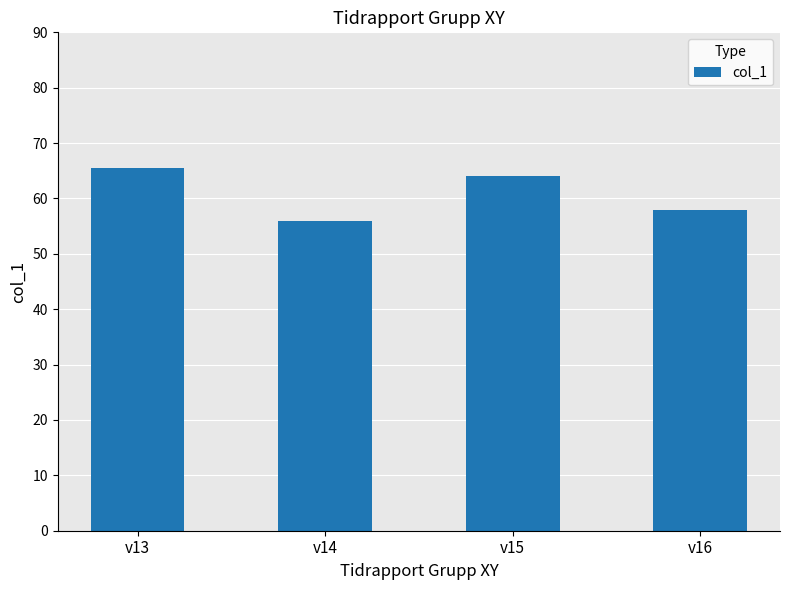

What is the sum of the values at v14 and v15?

120.0